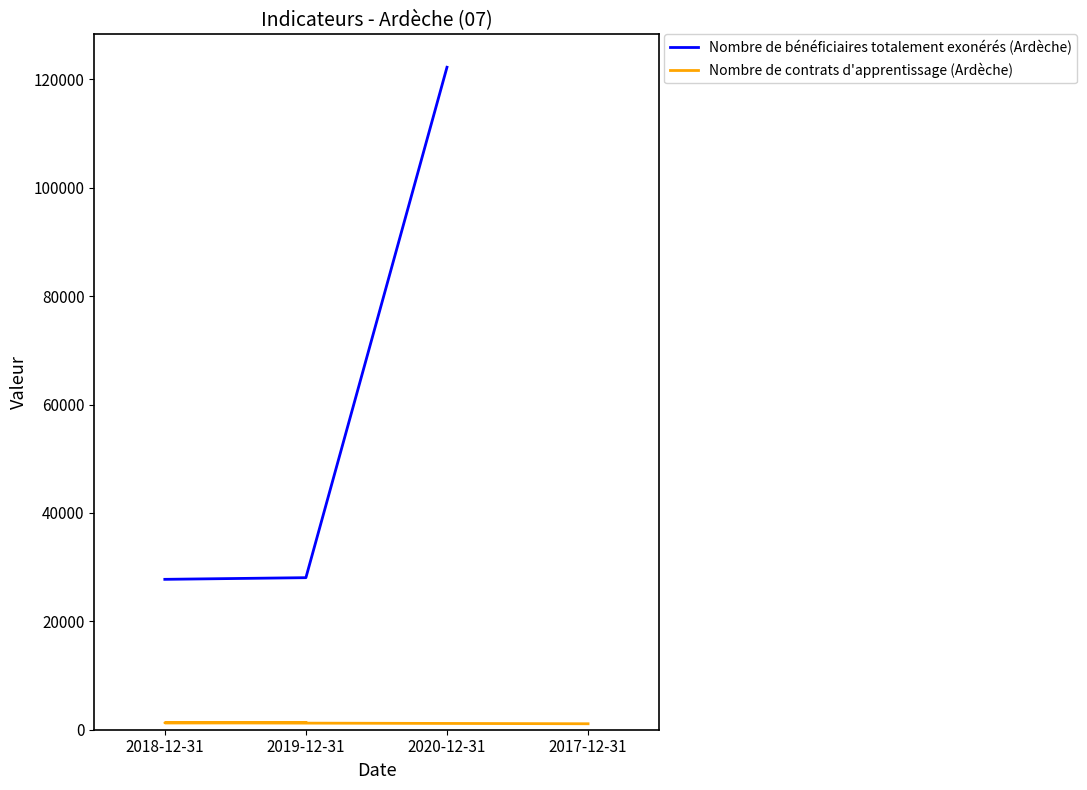

What is the sum of the Nombre de contrats d'apprentissage (Ardèche) values at 2017-12-31 and 2018-12-31?

2376